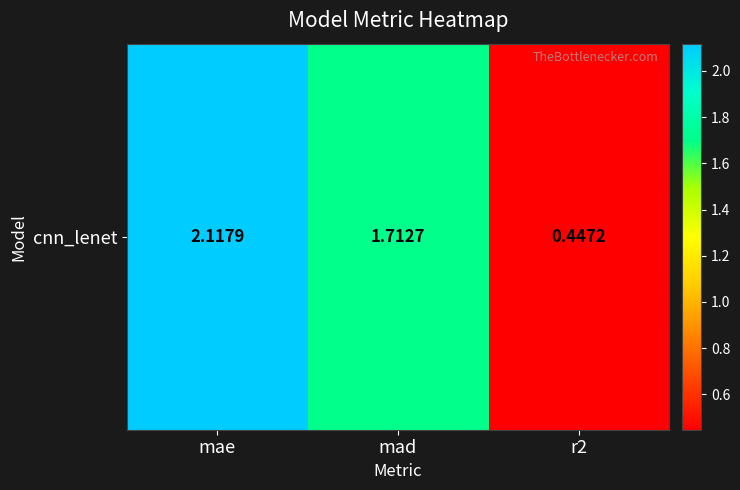

What is the average value?

1.4